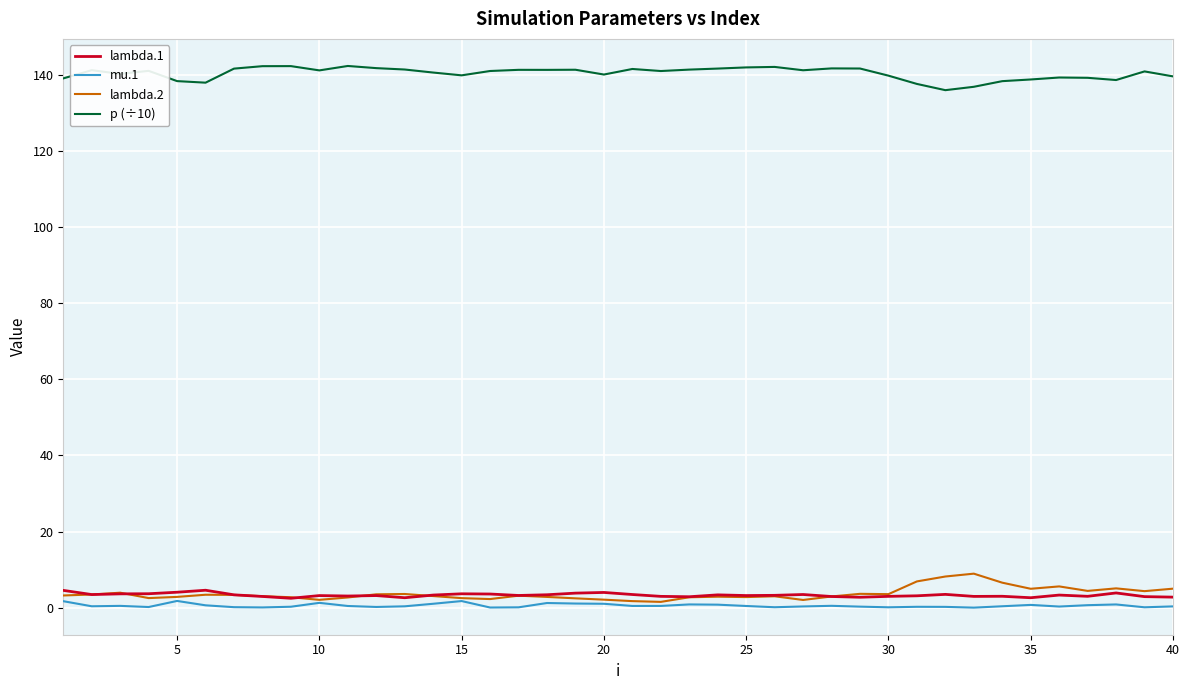

True or false: p (÷10) and lambda.1 cross at least once.

False